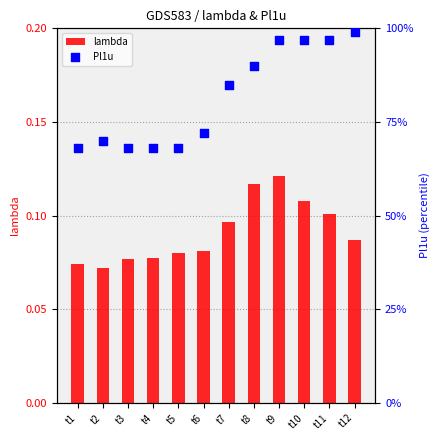

What are all the series names shown in the legend?

lambda, Pl1u